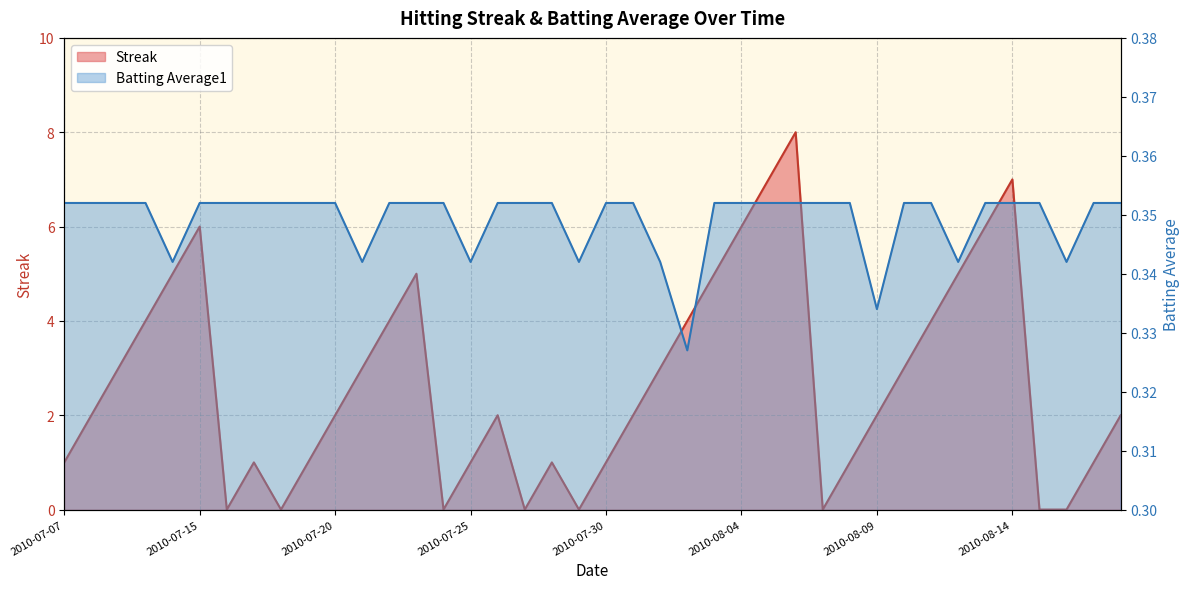

What is the average value of the Batting Average1 series?

0.3